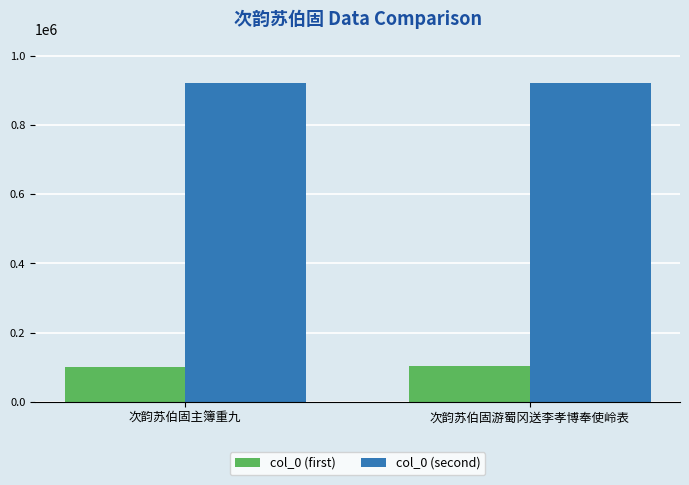

Which series has the largest total across all categories?

col_0 (second)